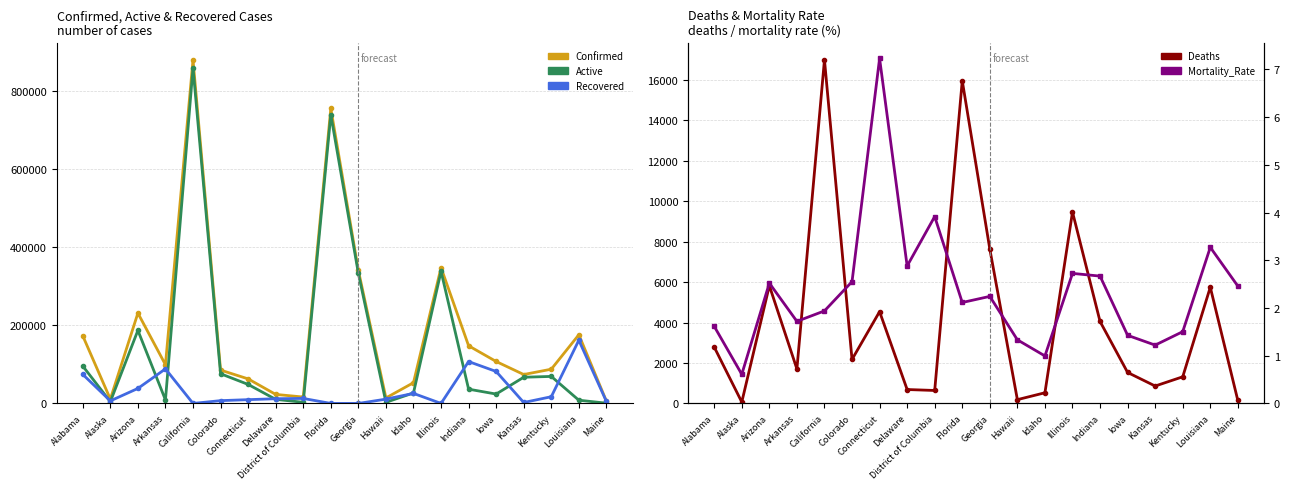

How many lines are shown in the chart?

5